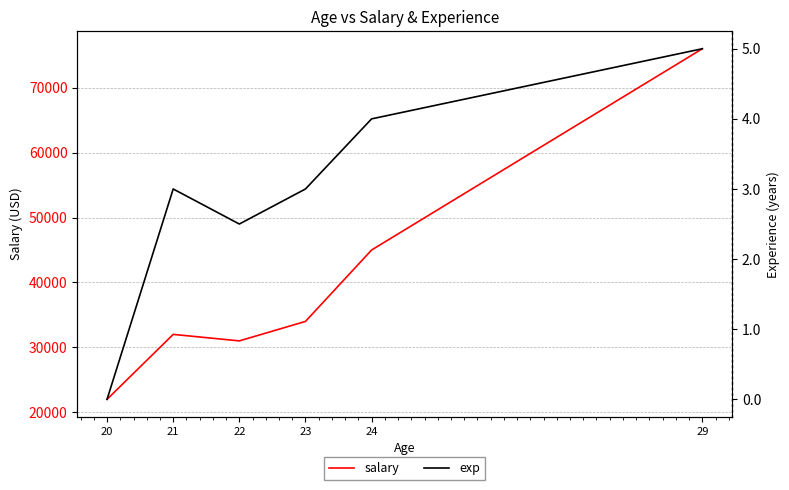

Is it true that salary equals 49419.9 at 23?

False